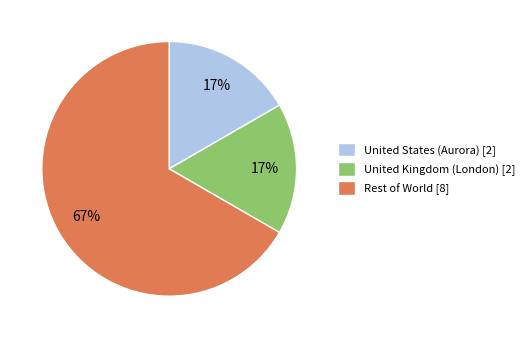

True or false: Rest of World [8] accounts for 67% of the total.

True